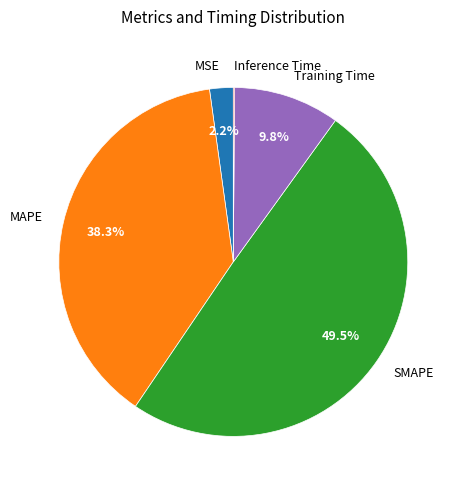

Which slice is the largest?

SMAPE